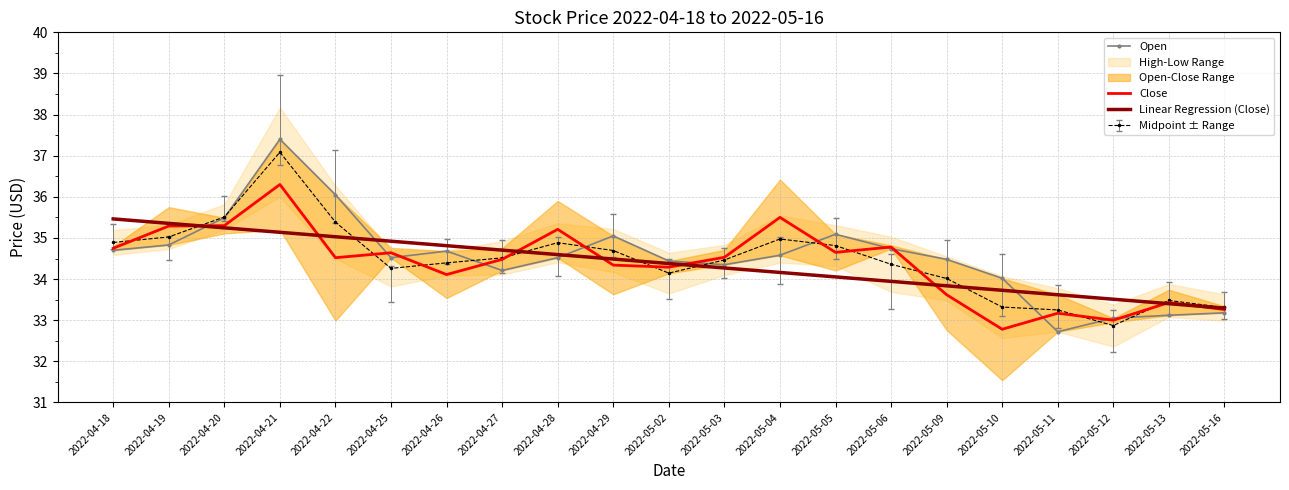

Between 2022-04-28 and 2022-05-11, which is larger?

2022-04-28